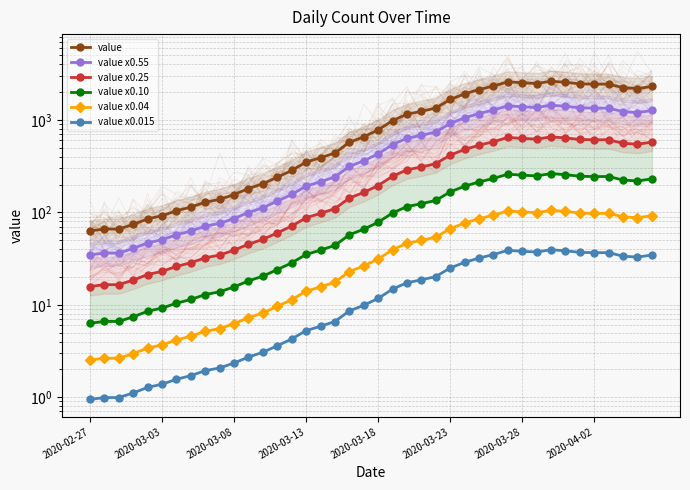

Which series changed the most between 25 and 34?

value